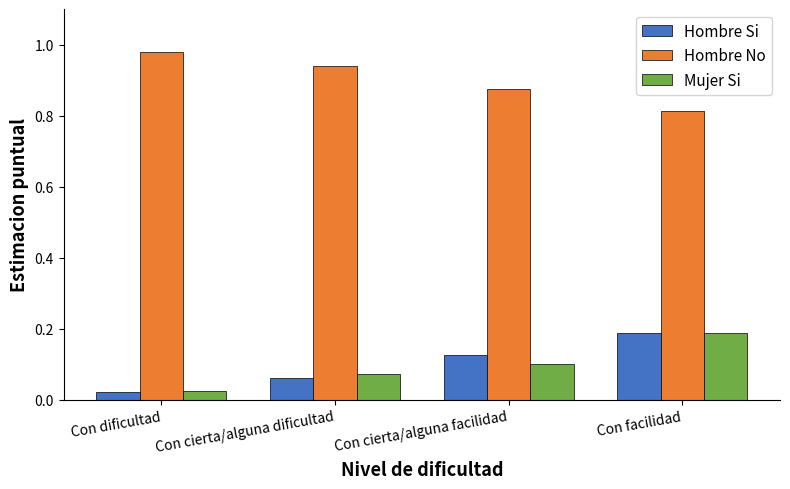

How many Hombre No values are between 0 and 1?

4